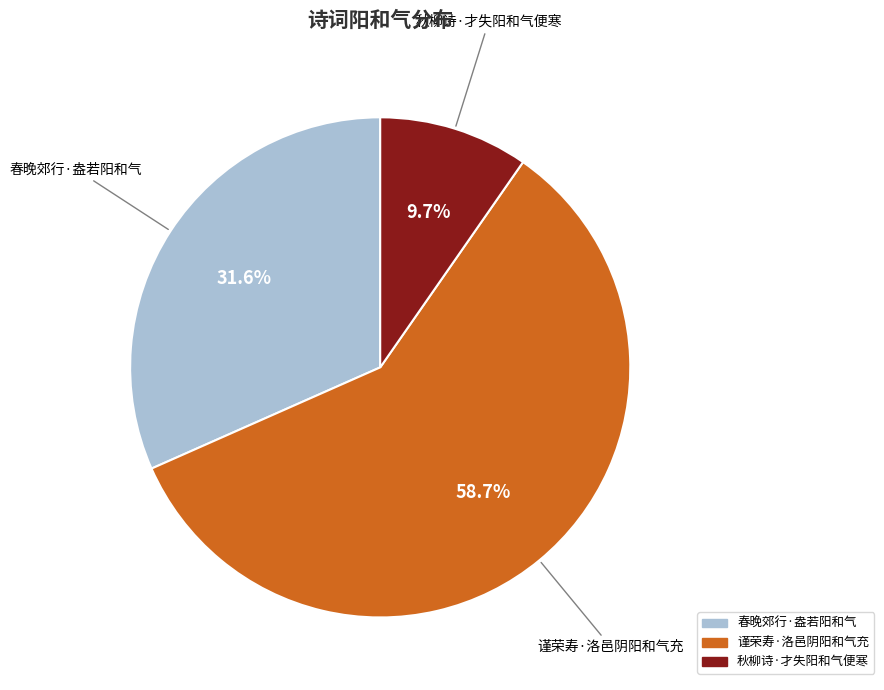

Which slice is the largest?

谨荣寿·洛邑阴阳和气充